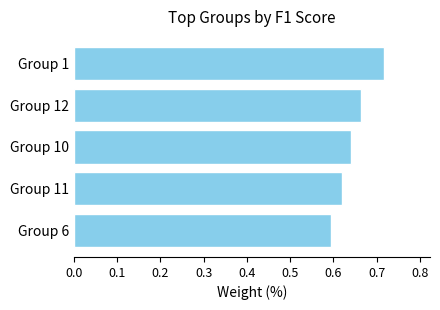

Is it true that the value at Group 12 is 0.4?

False